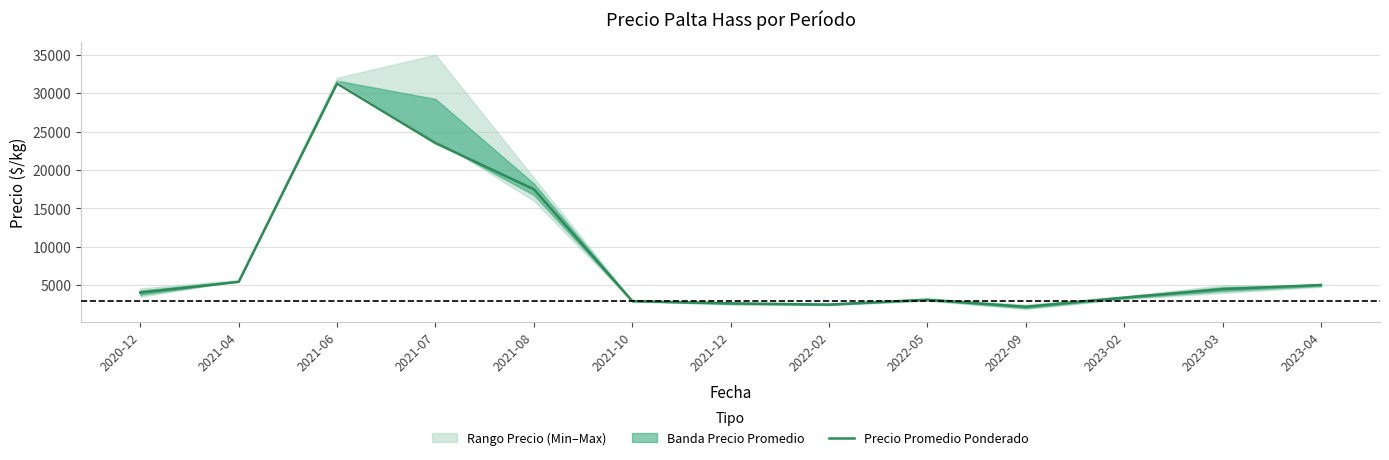

Which has a higher value, 2022-05 or 2021-12?

2022-05